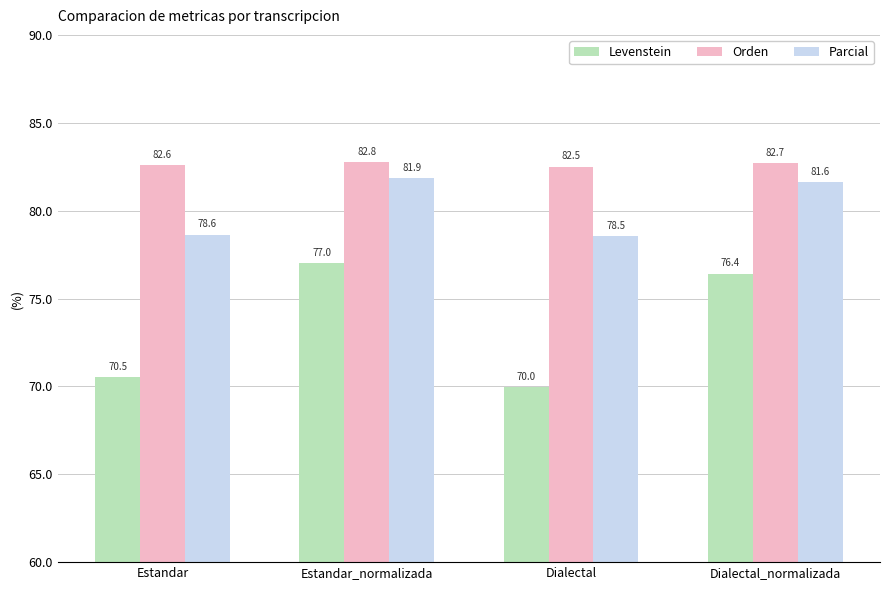

What are all the series names shown in the legend?

Levenstein, Orden, Parcial